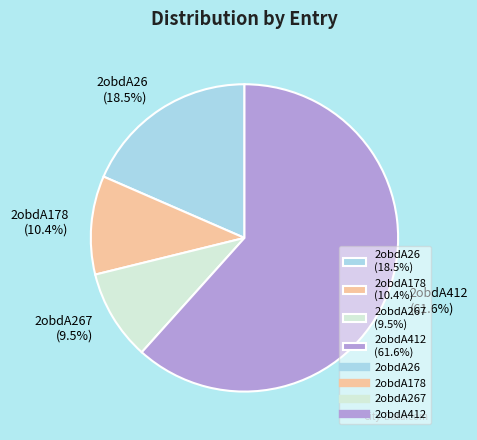

How much of the chart is everything except 2obdA178 (10.4%)?

89.6%